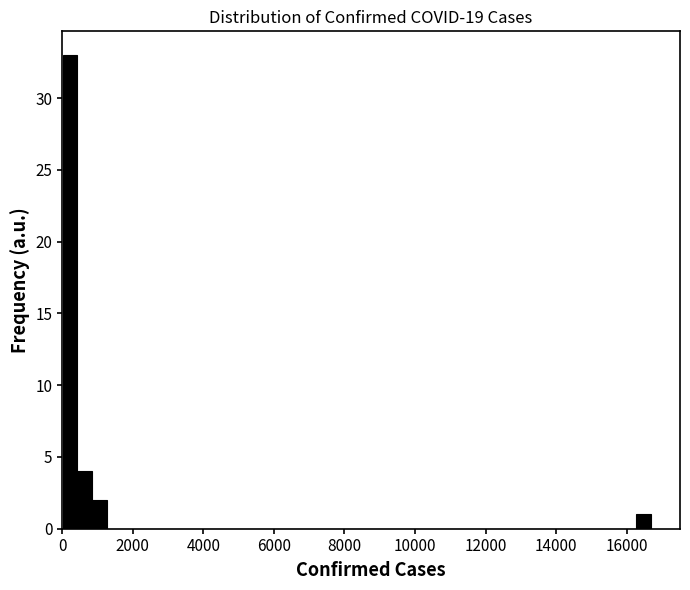

Around what value on the x-axis is the tallest bar? Give the approximate position of its centre, as read against the axis.

200